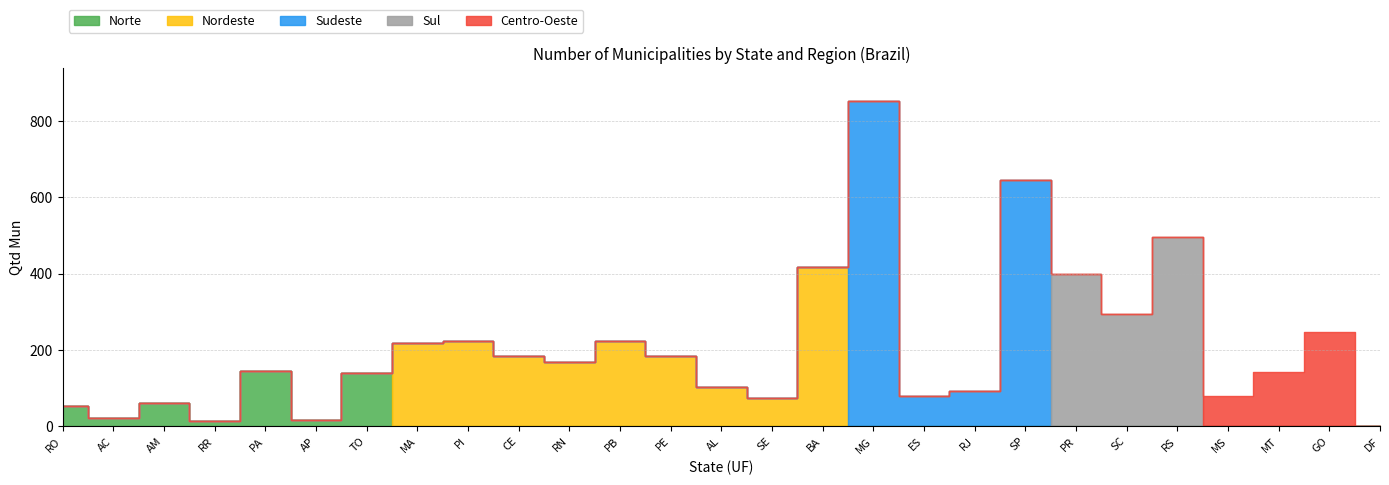

Which has a higher value, RS or RJ?

RS